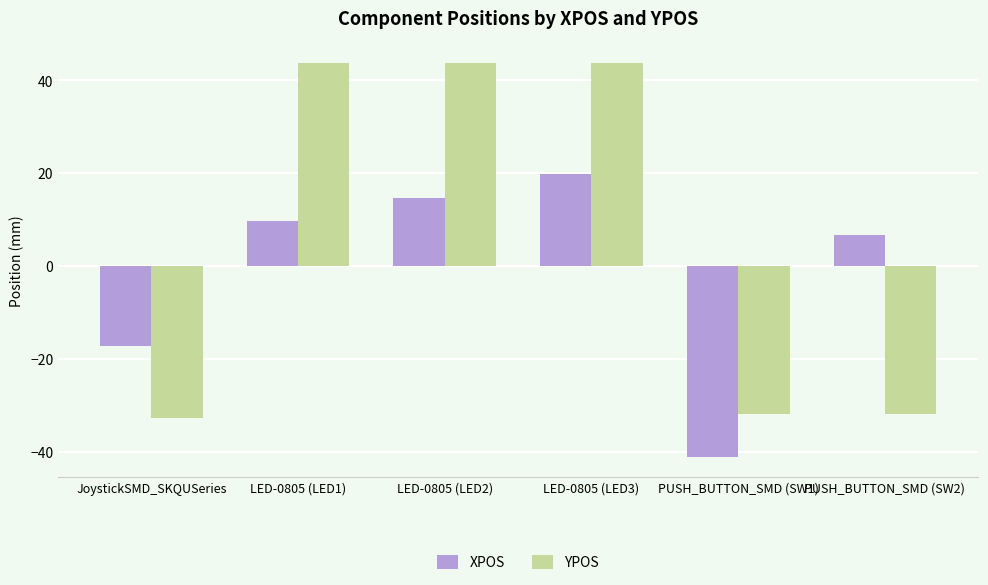

Count the number of data series in this chart.

2